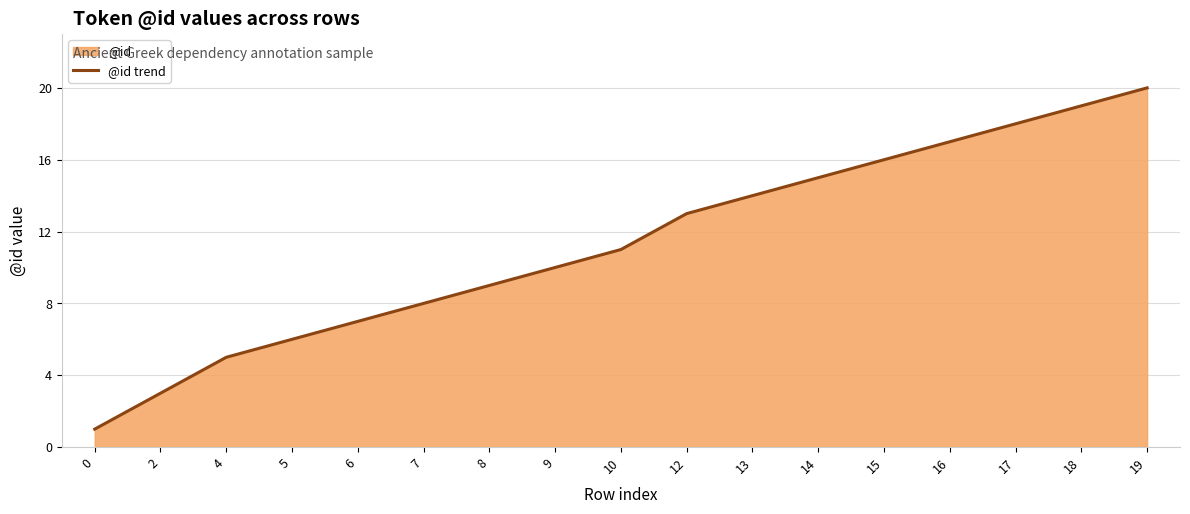

At which label does the data first exceed 11?

12